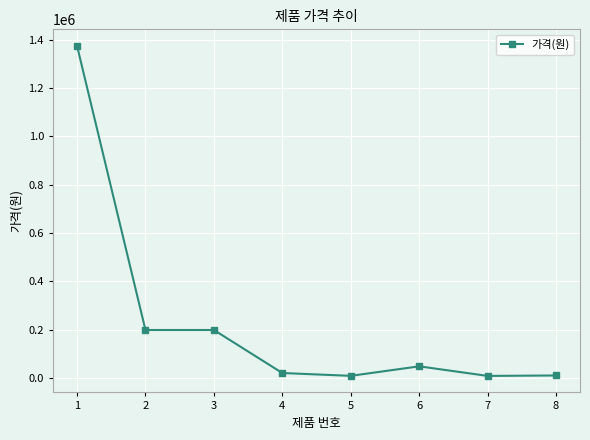

True or false: the data shows 9600 at 8.

True